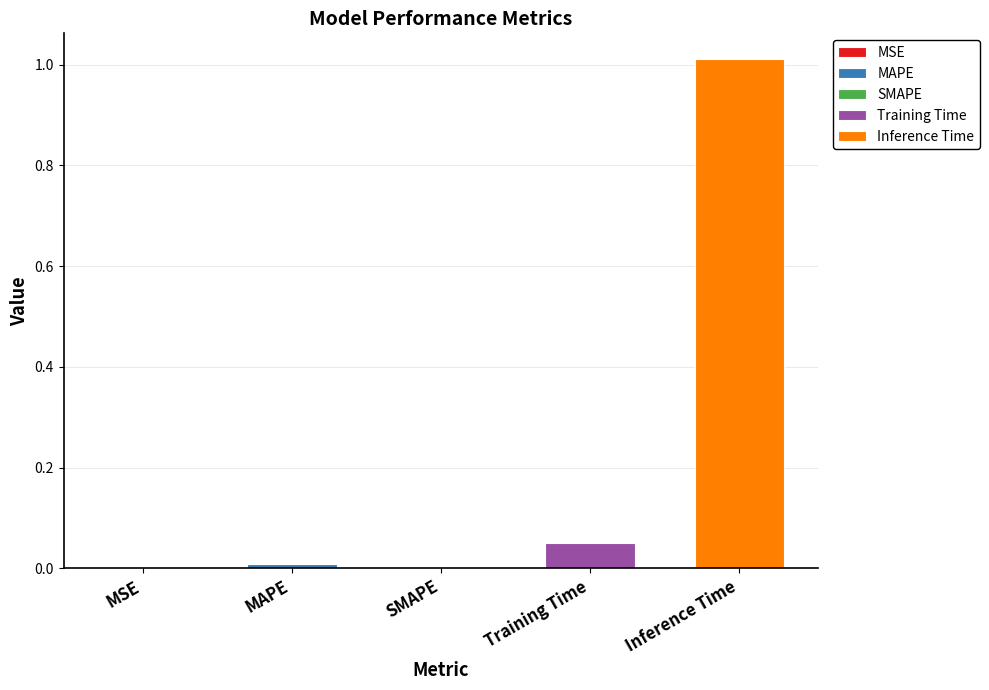

What is the sum of all values?

1.1